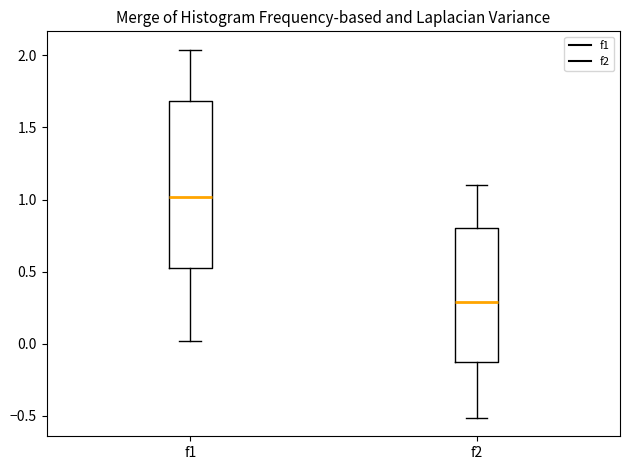

Comparing the boxes themselves (not the whiskers), which one is the tallest?

f1